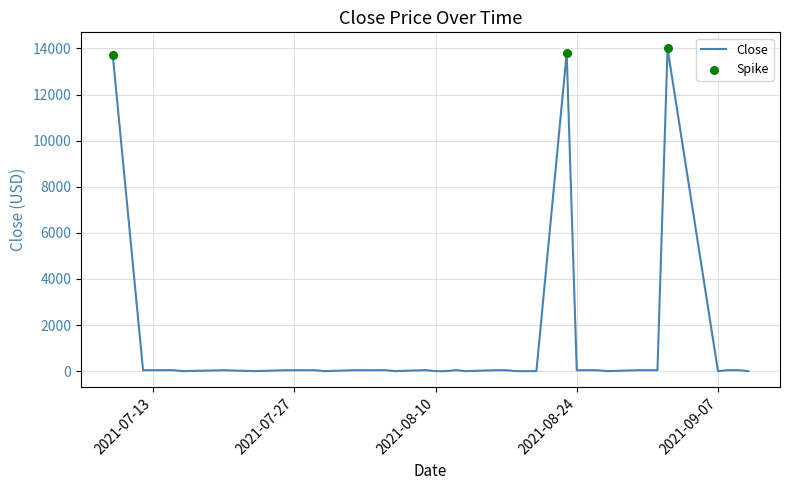

What is the greatest value displayed?

14000.0